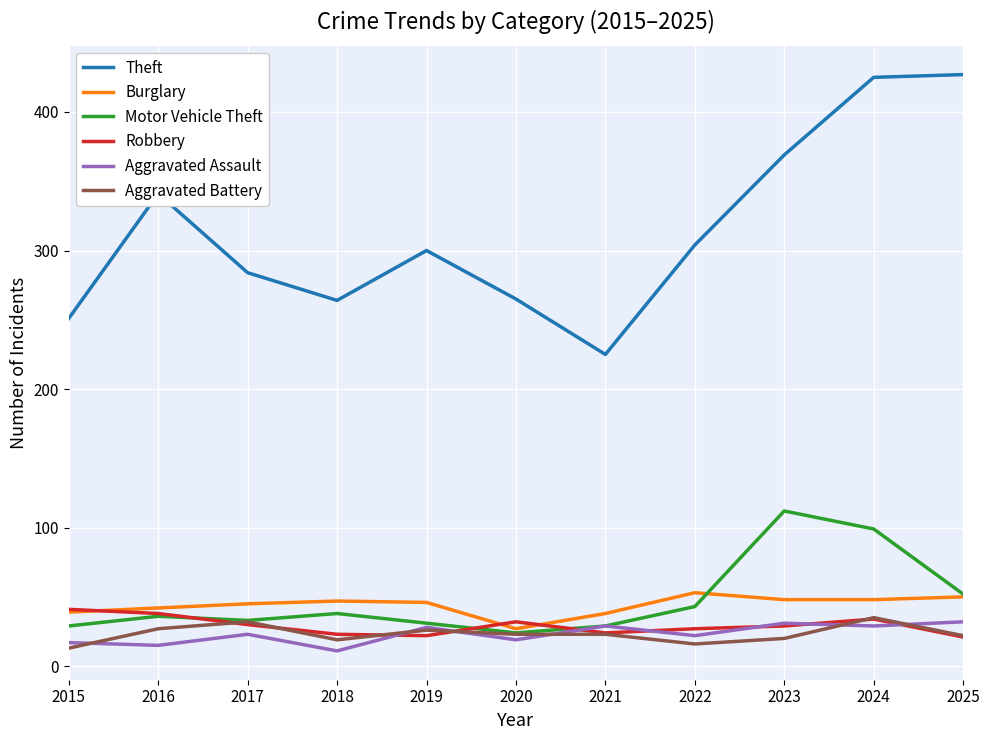

True or false: Robbery and Theft intersect in this chart.

False